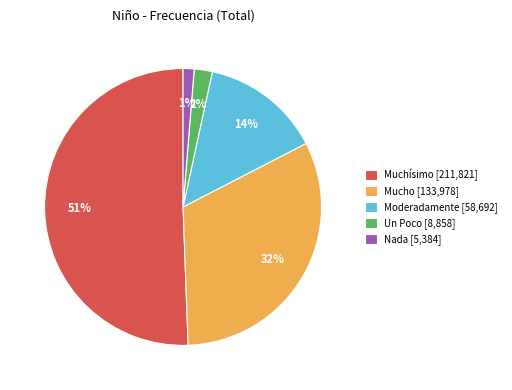

The Muchísimo slice represents 51% of the pie. True or false?

True